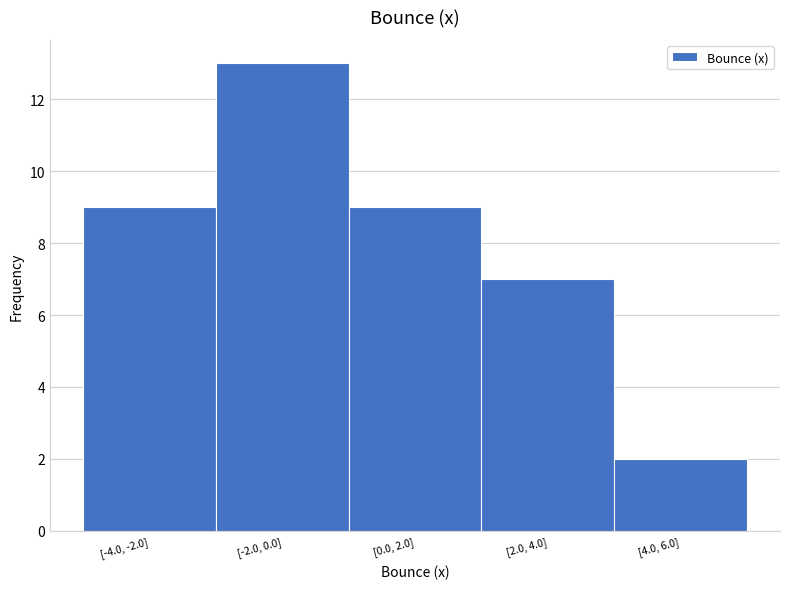

Reading left to right, extract all data points from this chart.

9	13	9	7	2